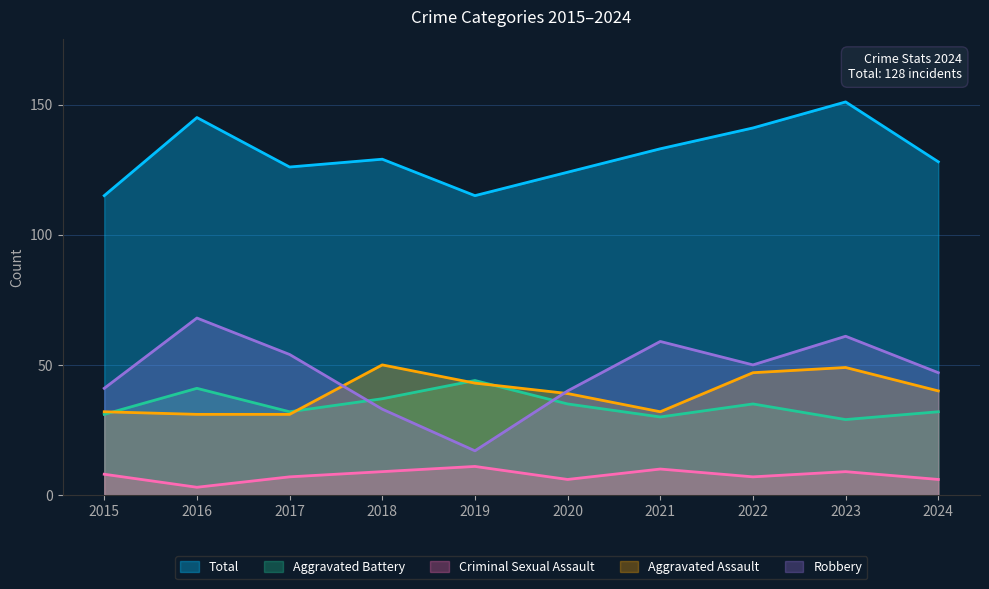

Rank the series at 2022 from highest to lowest value.

Total, Robbery, Aggravated Assault, Aggravated Battery, Criminal Sexual Assault